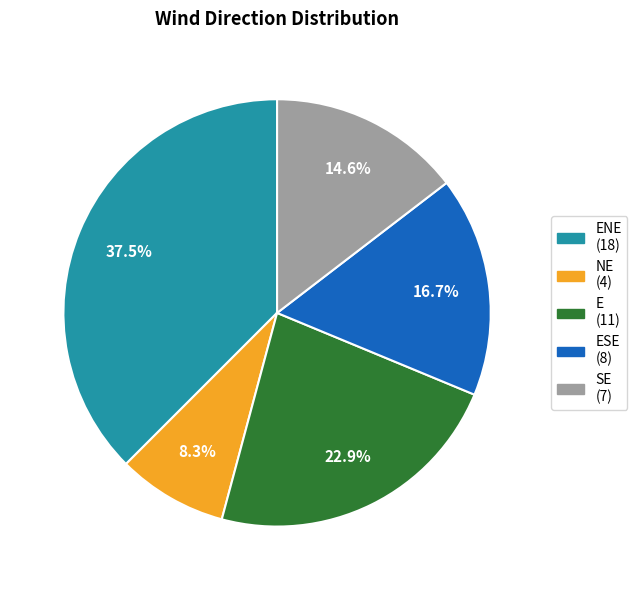

Does ESE (8) account for over 50% of the chart?

No